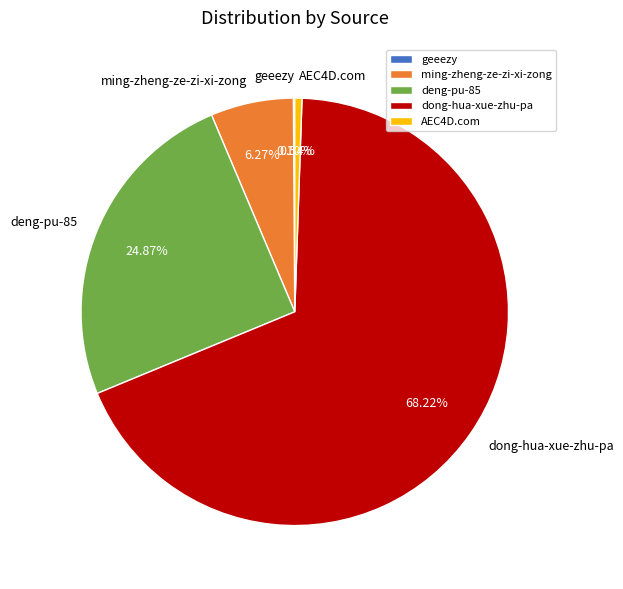

Combined, do deng-pu-85 and AEC4D.com account for over 50%?

No